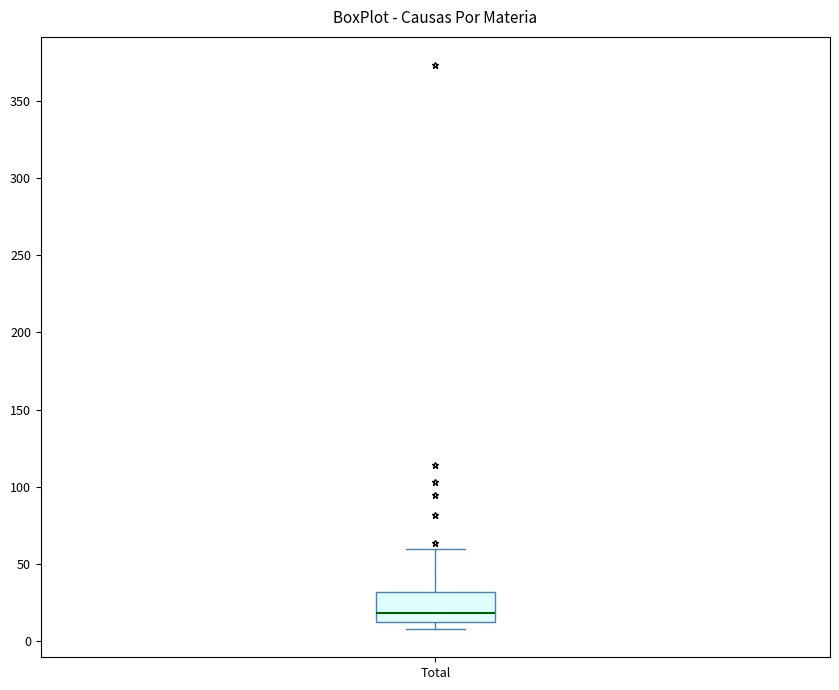

Transcribe this box plot: give where the median line is, the range the box spans, and where the two whiskers end, as read against the y-axis. The values are not printed on the chart, so give them approximately, as read against the axis.

median 20, box 15 to 30, whiskers 10 to 60